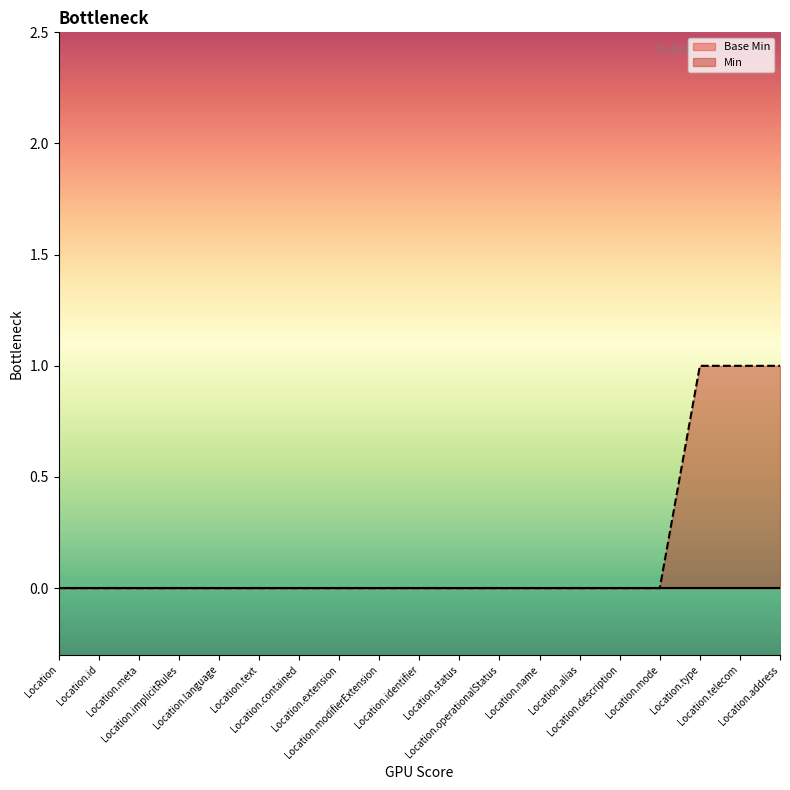

Reading left to right, what are all the values shown in this chart?

Location=0	Location.id=0	Location.meta=0	Location.implicitRules=0	Location.language=0	Location.text=0	Location.contained=0	Location.extension=0	Location.modifierExtension=0	Location.identifier=0	Location.status=0	Location.operationalStatus=0	Location.name=0	Location.alias=0	Location.description=0	Location.mode=0	Location.type=1	Location.telecom=1	Location.address=1